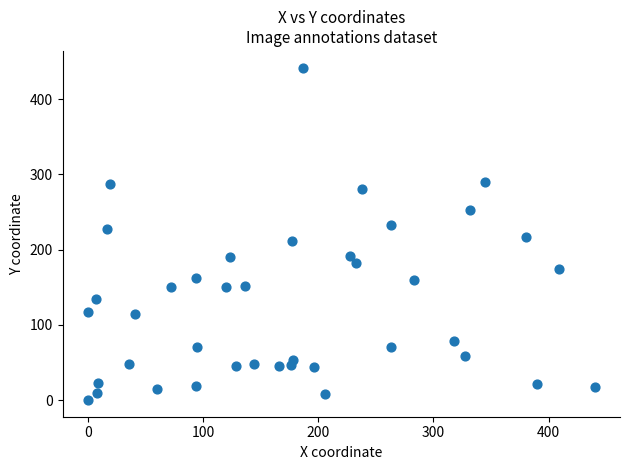

What is the range of X values (max minus min)?

440